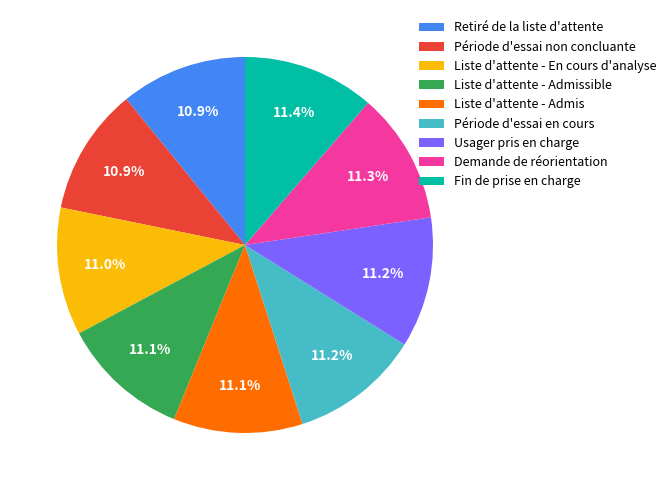

How many slices are in this pie chart?

9